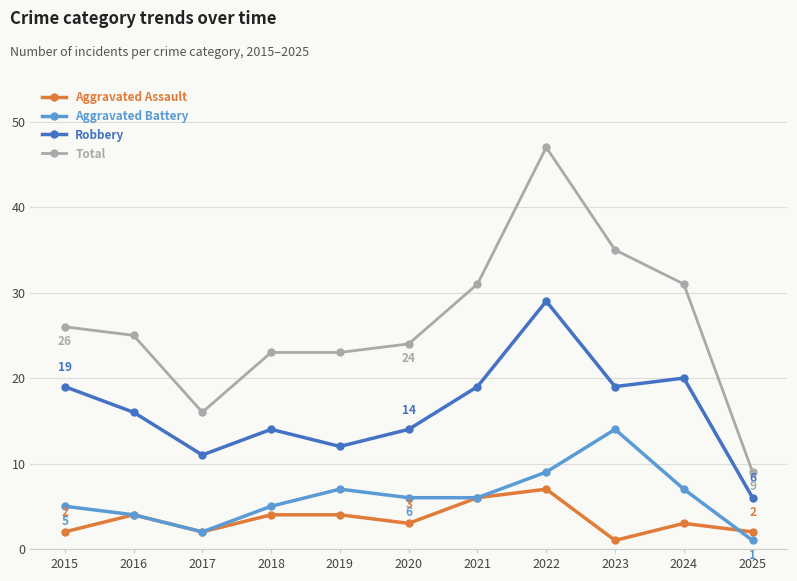

What is the spread (max minus min) of values at 2019?

19